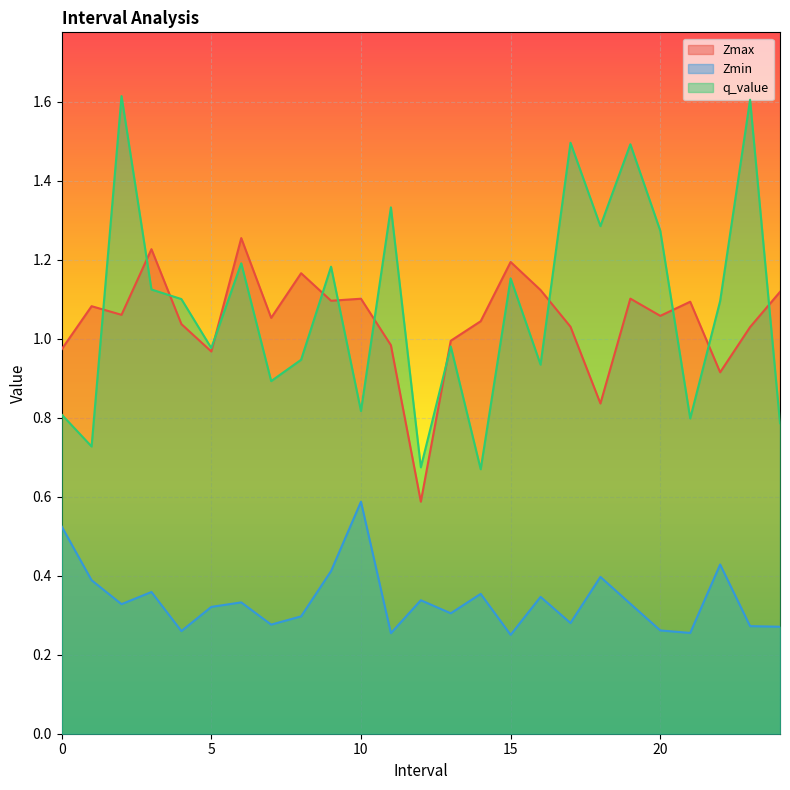

What is the value of the Zmin point at the 16th from the left?

0.3